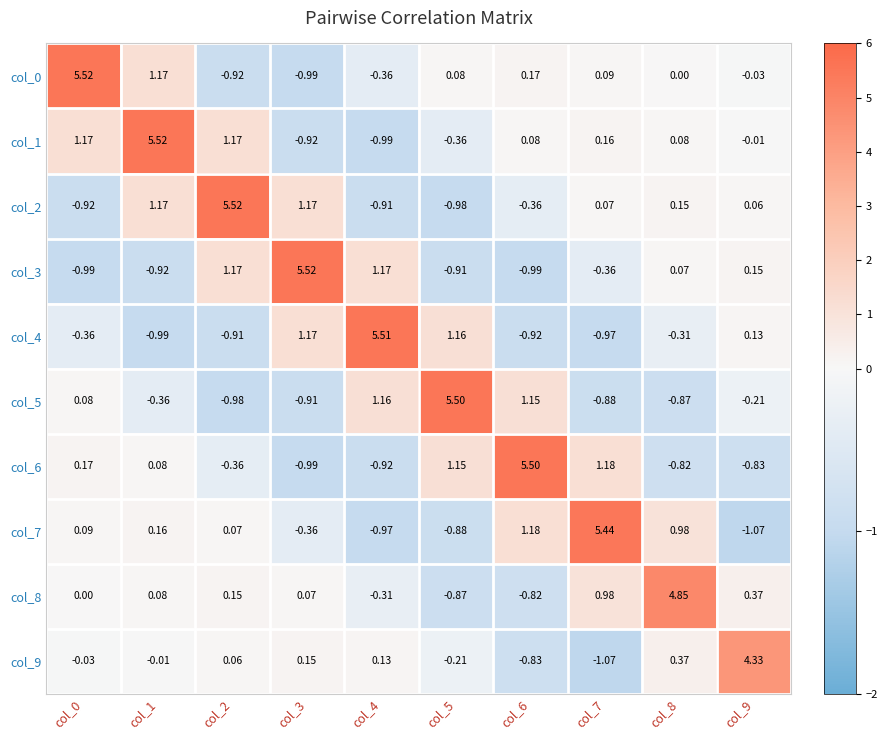

At which category does the chart reach its peak across all series?

col_0